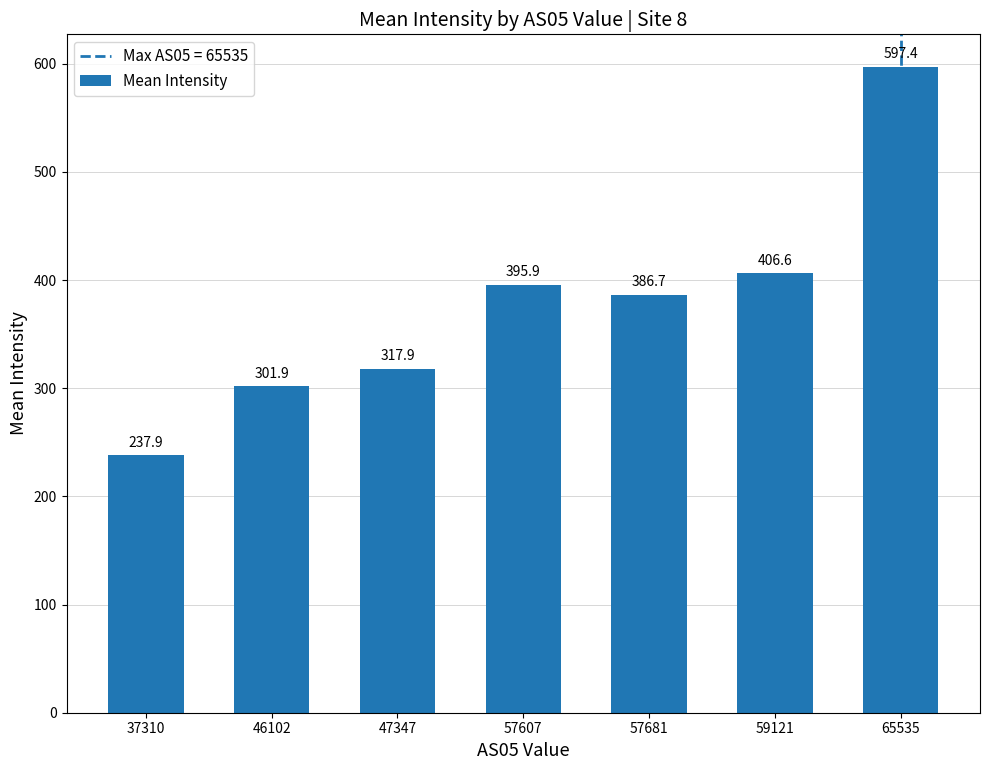

Where does the data first go above 386?

57607